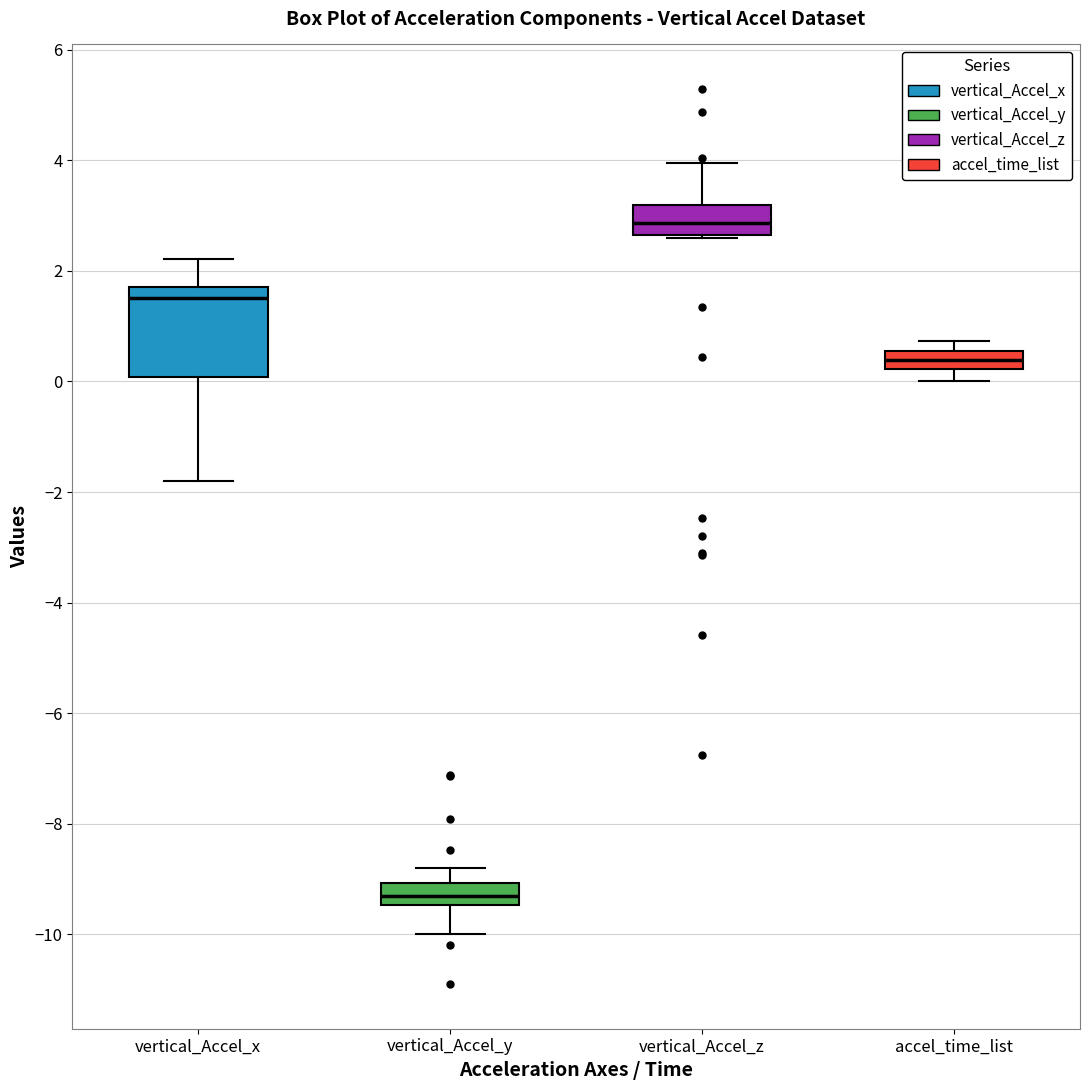

Comparing the boxes themselves (not the whiskers), which one is the tallest?

vertical_Accel_x